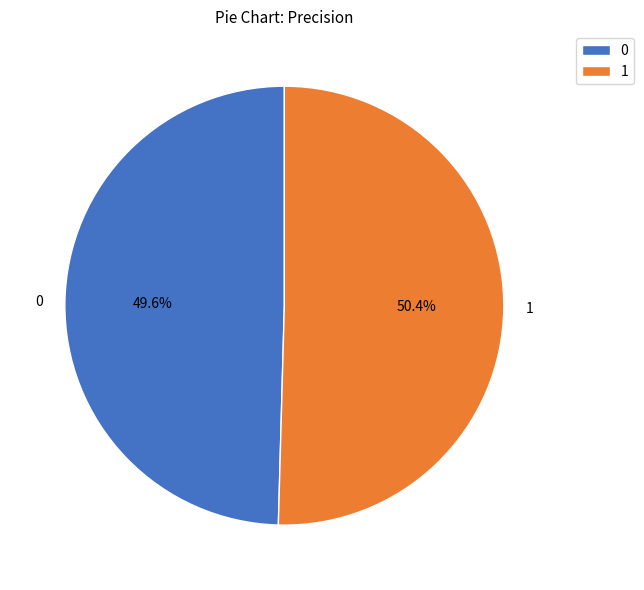

Which has a higher value, 0 or 1?

1